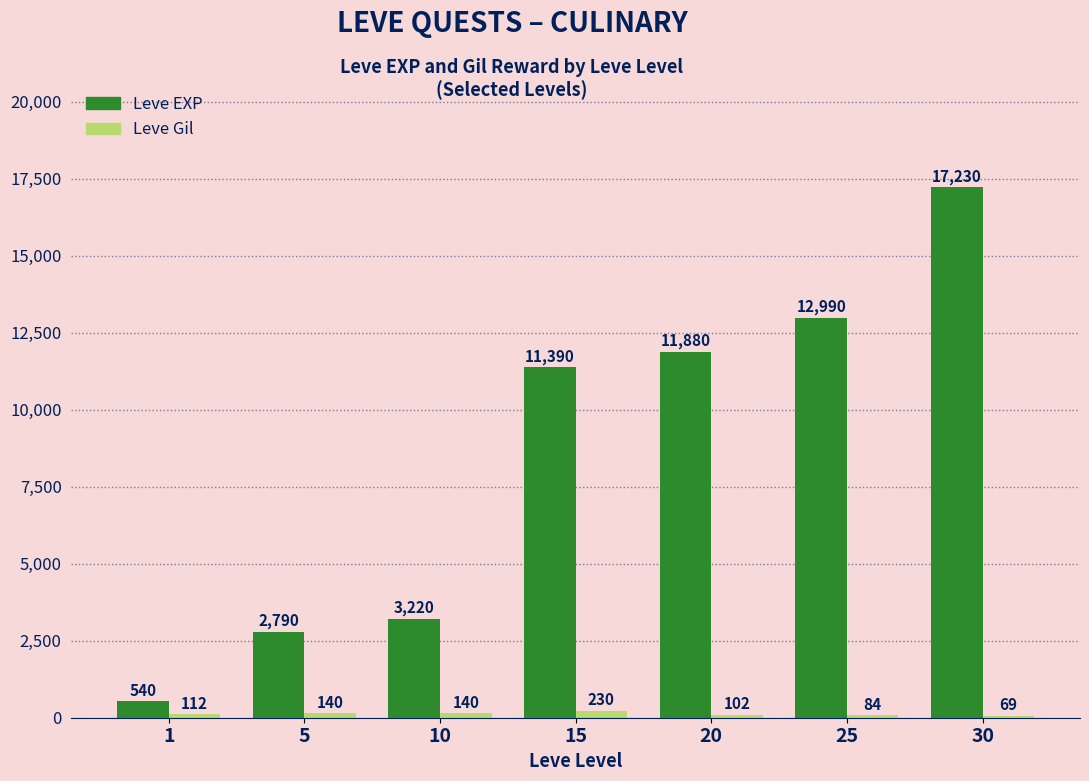

True or false: Leve EXP has a value of 8107 at 30.

False